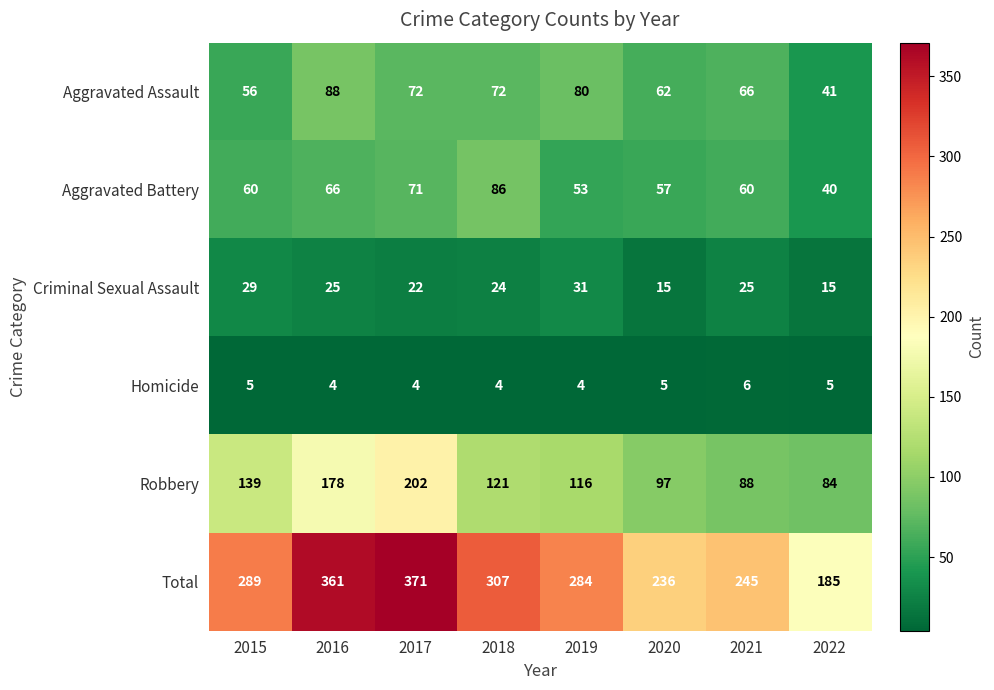

What is the minimum value shown in the chart?

4